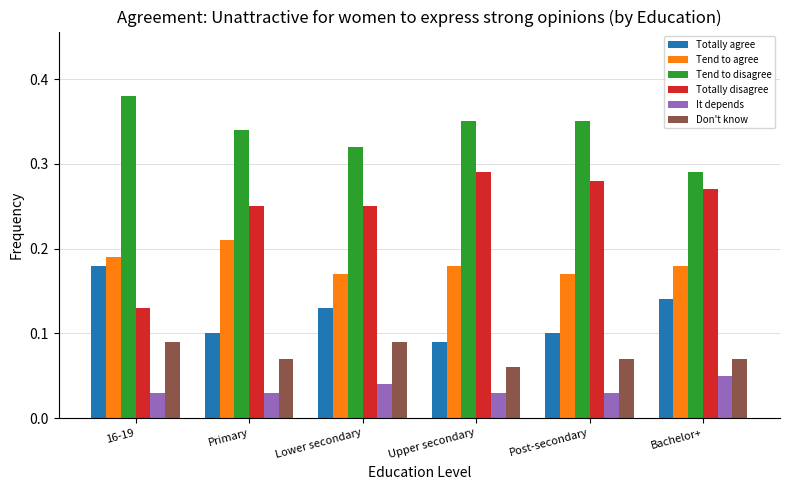

What is the label of the 3rd bar from the left?

Lower secondary